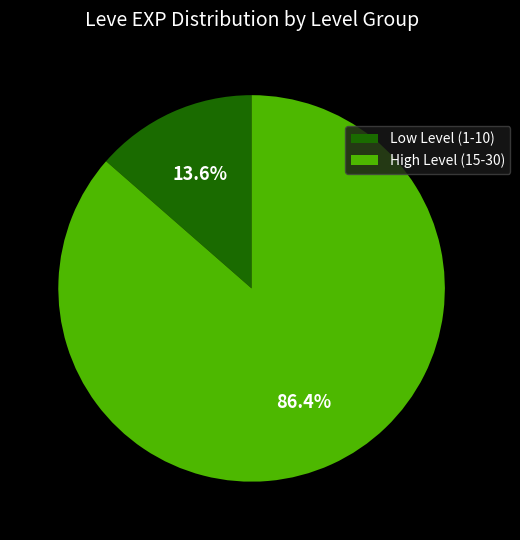

Between Low Level (1-10) and High Level (15-30), which is larger?

High Level (15-30)